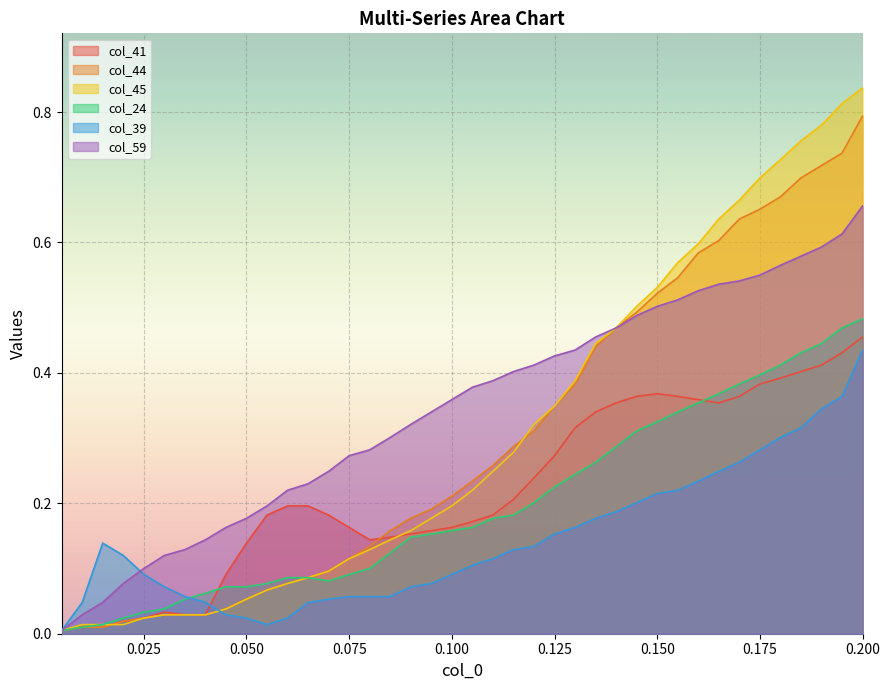

True or false: col_45 and col_59 intersect in this chart.

False